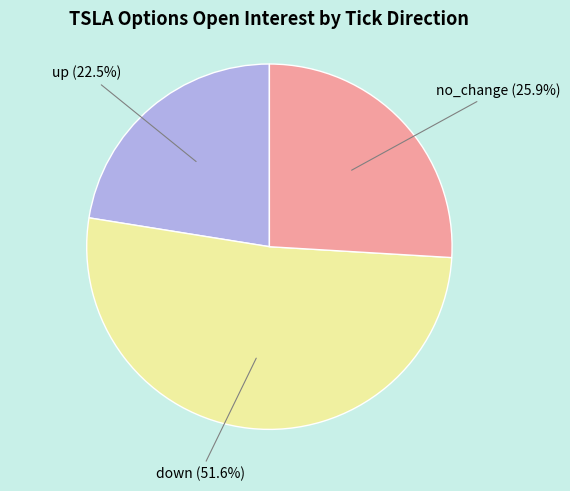

Count the number of slices in the pie.

3